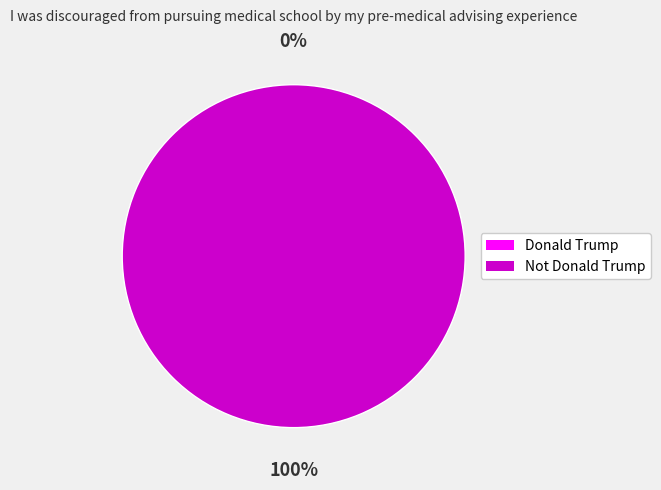

Between Donald Trump and Not Donald Trump, which is larger?

Not Donald Trump